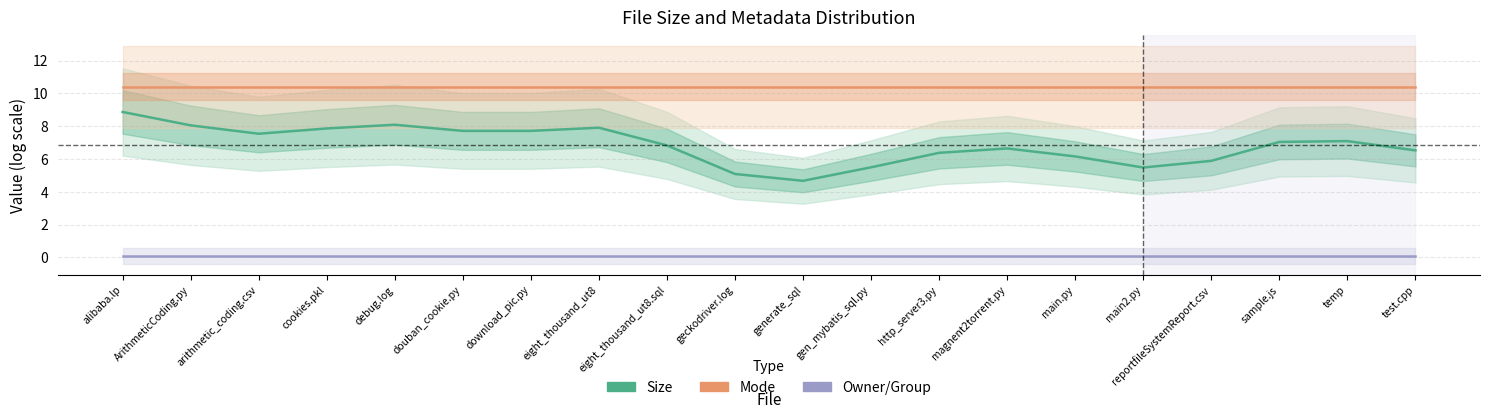

List the series in order of their peak value, lowest first.

Owner/Group, Size, Mode